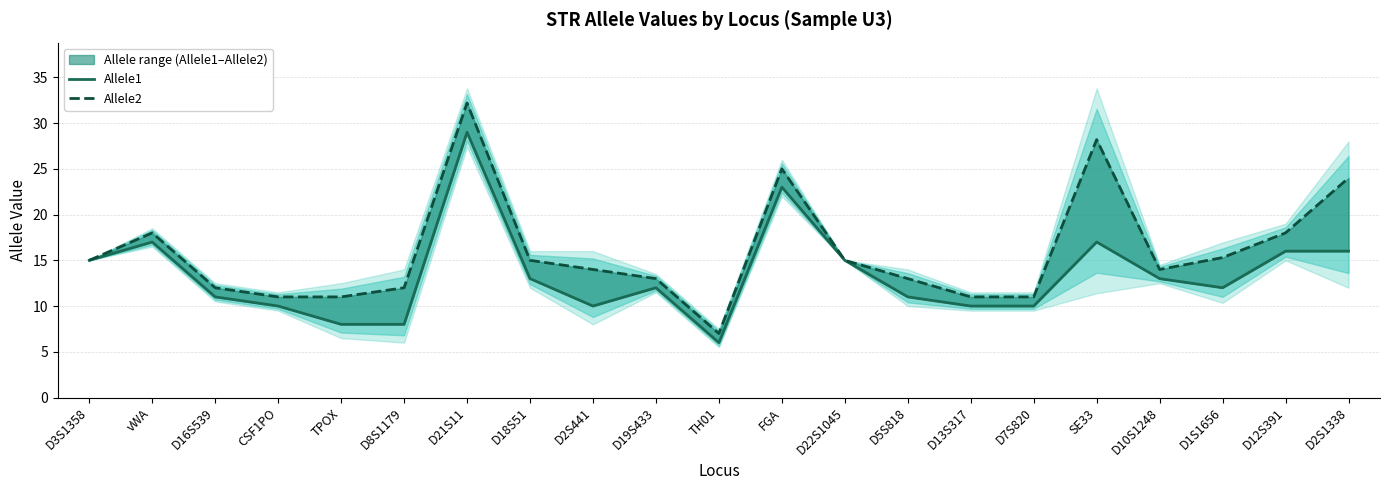

True or false: Allele2 and Allele1 intersect in this chart.

False